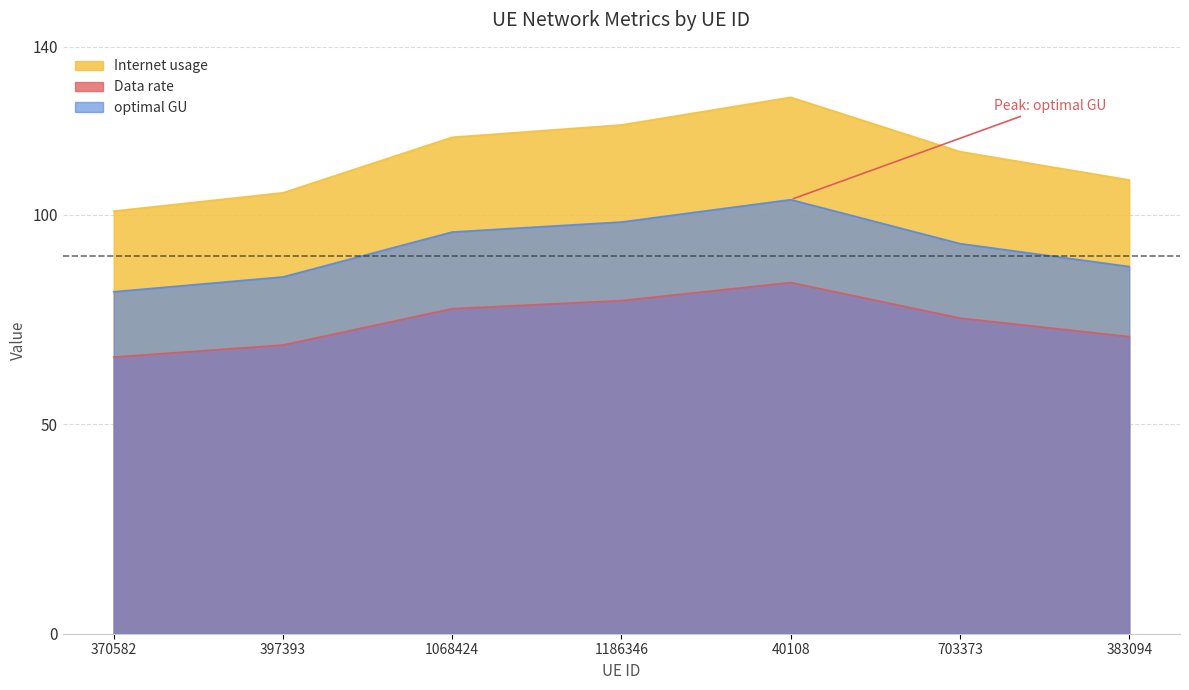

Between 370582 and 1068424, which series saw the biggest shift?

Internet usage